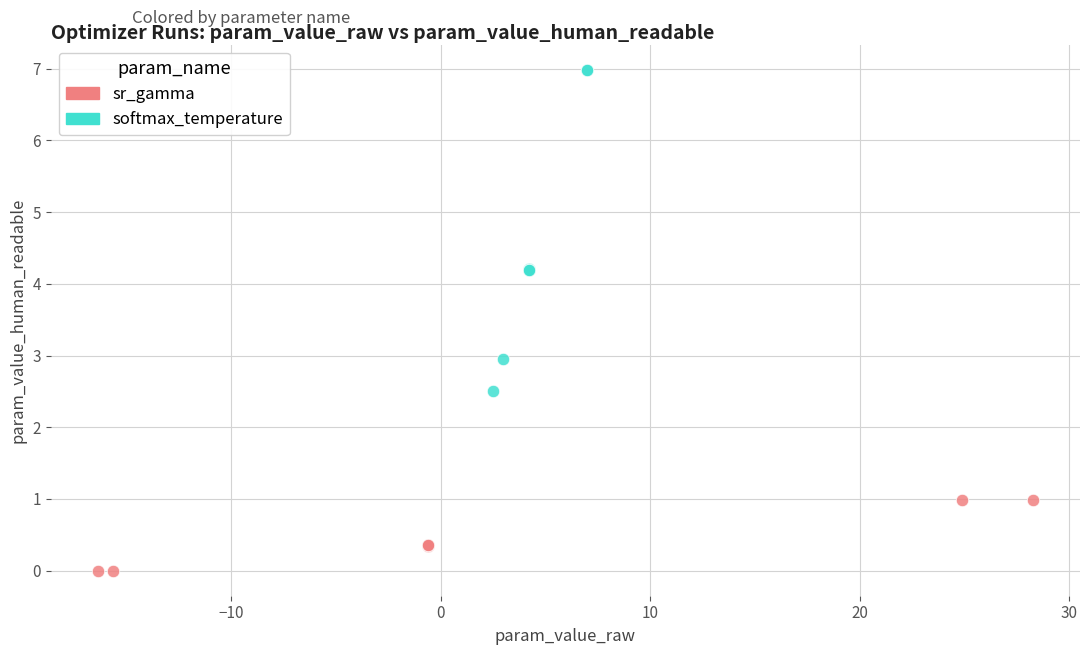

What are all the series names shown in the legend?

sr_gamma, softmax_temperature